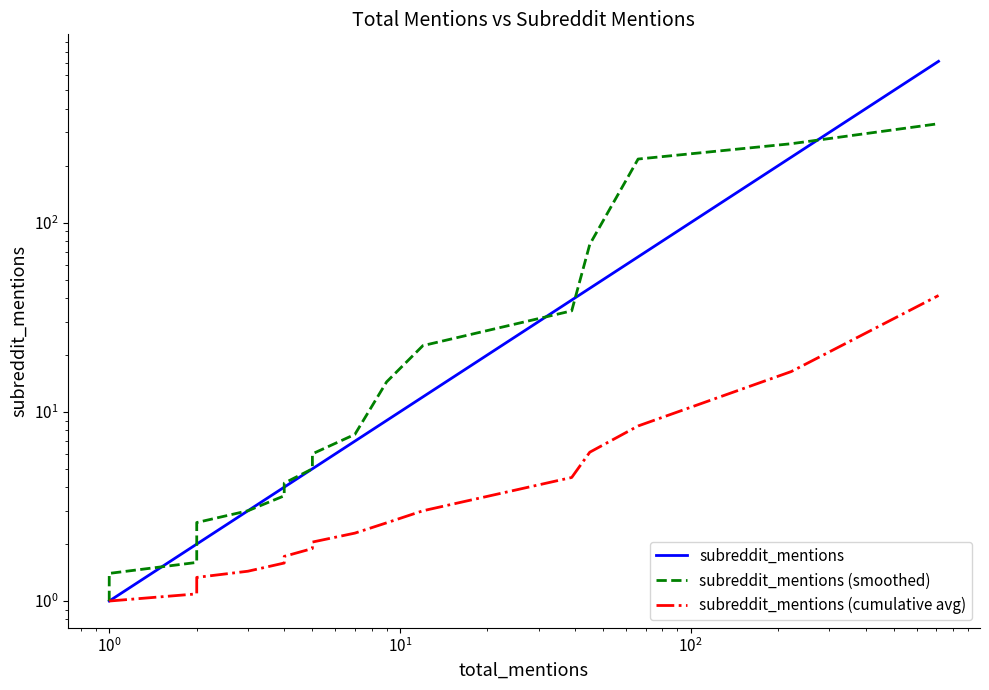

True or false: subreddit_mentions and subreddit_mentions (cumulative avg) intersect in this chart.

False